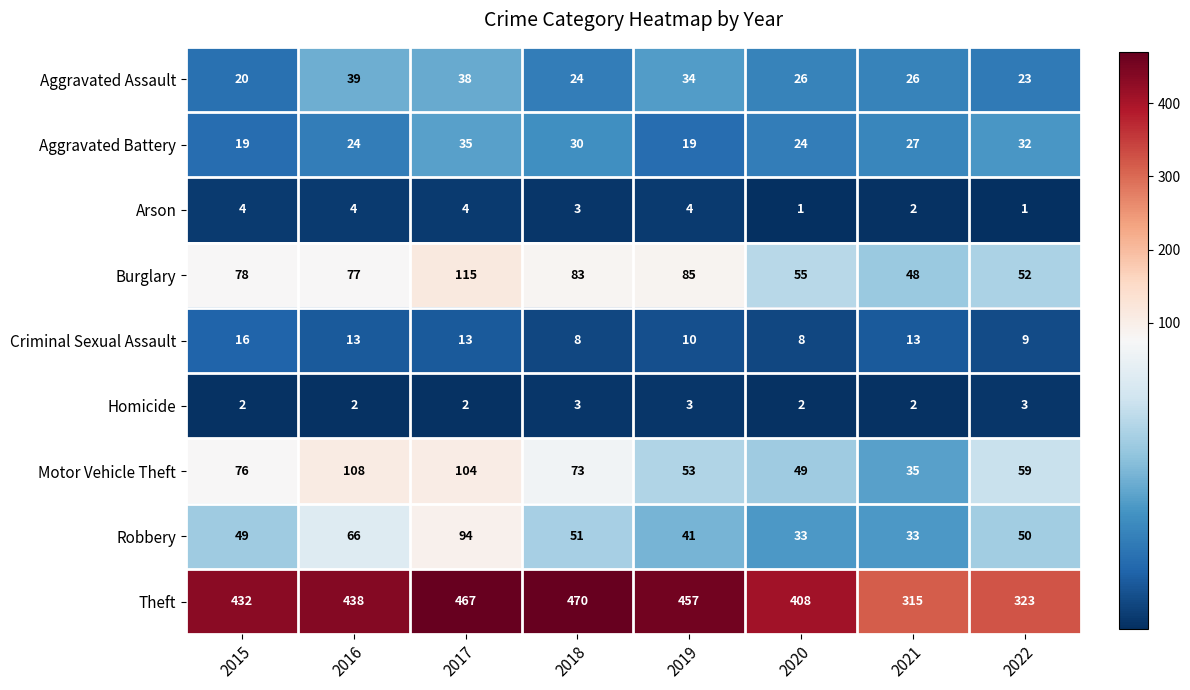

Where does the Criminal Sexual Assault series first go above 13?

2015